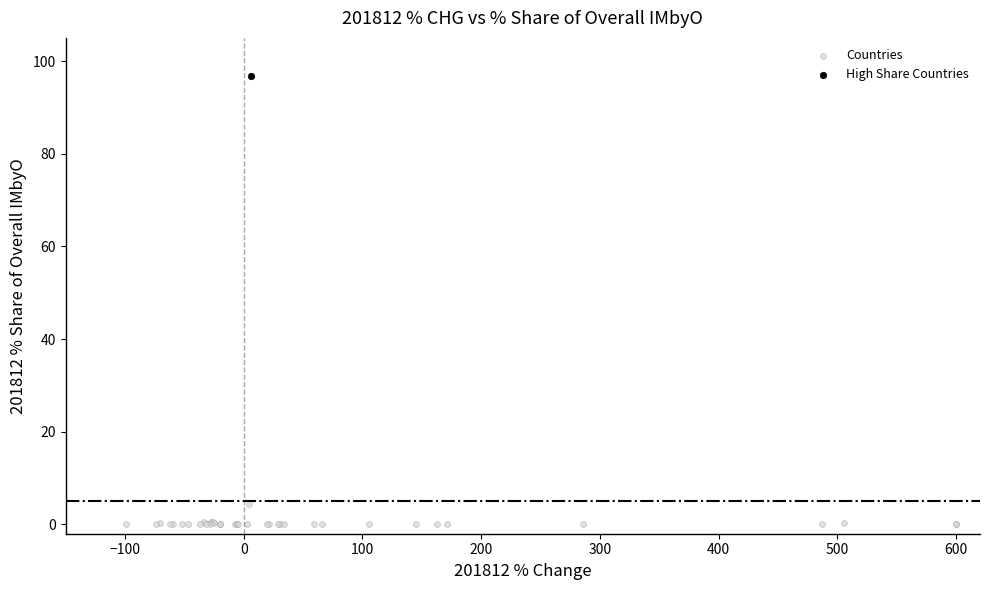

What are all the series names shown in the legend?

Countries, High Share Countries